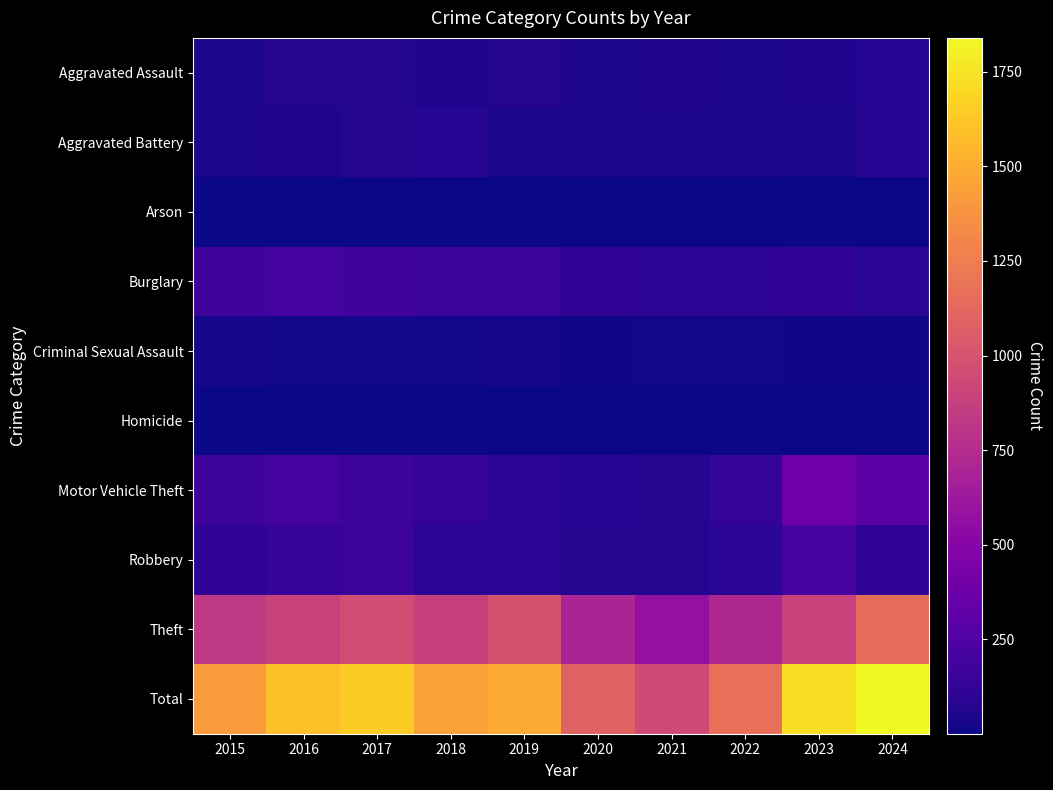

At how many categories does at least one series exceed 1821?

1